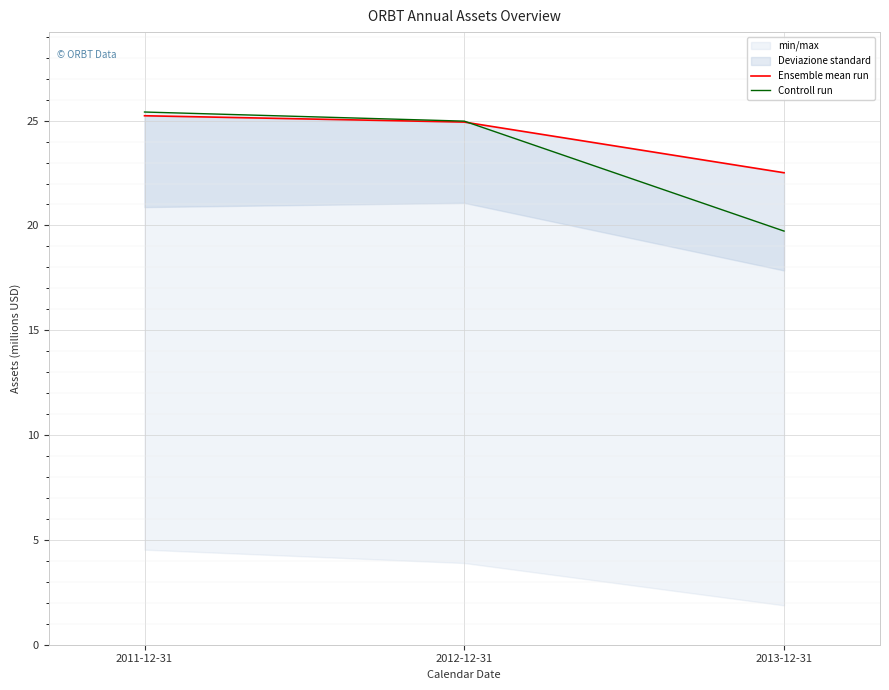

Reading left to right, list all the values displayed in this chart.

Ensemble mean run: 2011-12-31=25.2	2012-12-31=24.9	2013-12-31=22.5
Controll run: 2011-12-31=25.4	2012-12-31=25.0	2013-12-31=19.7